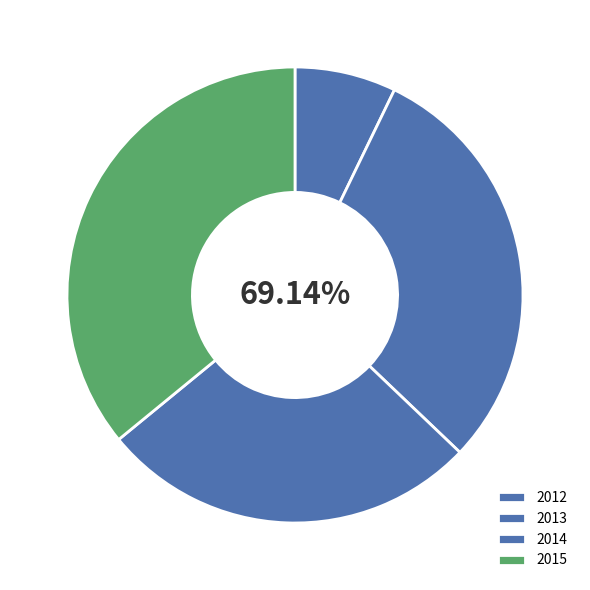

How many segments does this pie chart have?

4